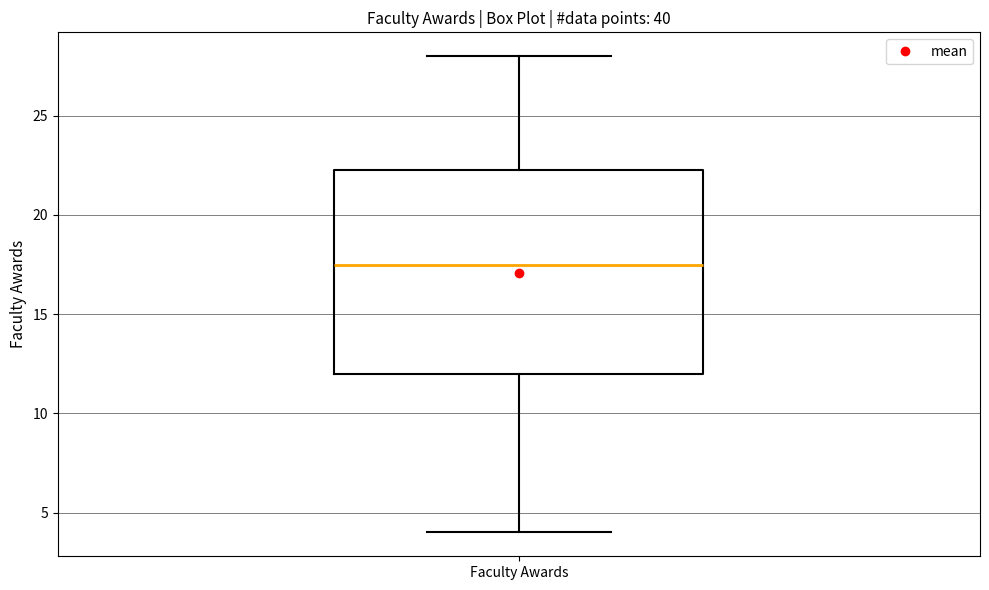

Read this box plot against the y-axis: the position of the median line, the range covered by the box, and the ends of both whiskers. The values are not printed on the chart, so give them approximately, as read against the axis.

median 17.5, box 12.0 to 22.5, whiskers 4.0 to 28.0